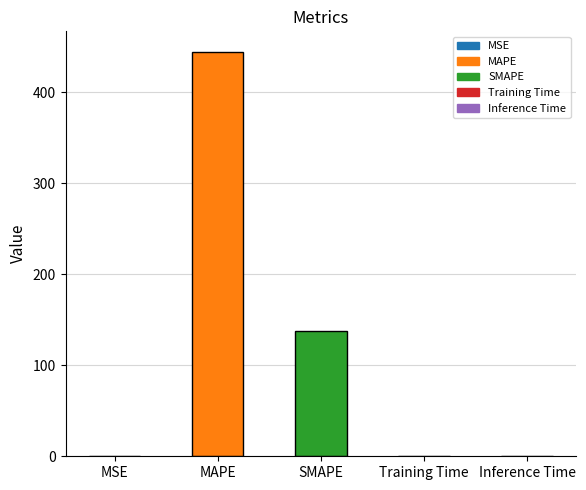

Approximately how many times larger is the value at SMAPE compared to MAPE?

0.3